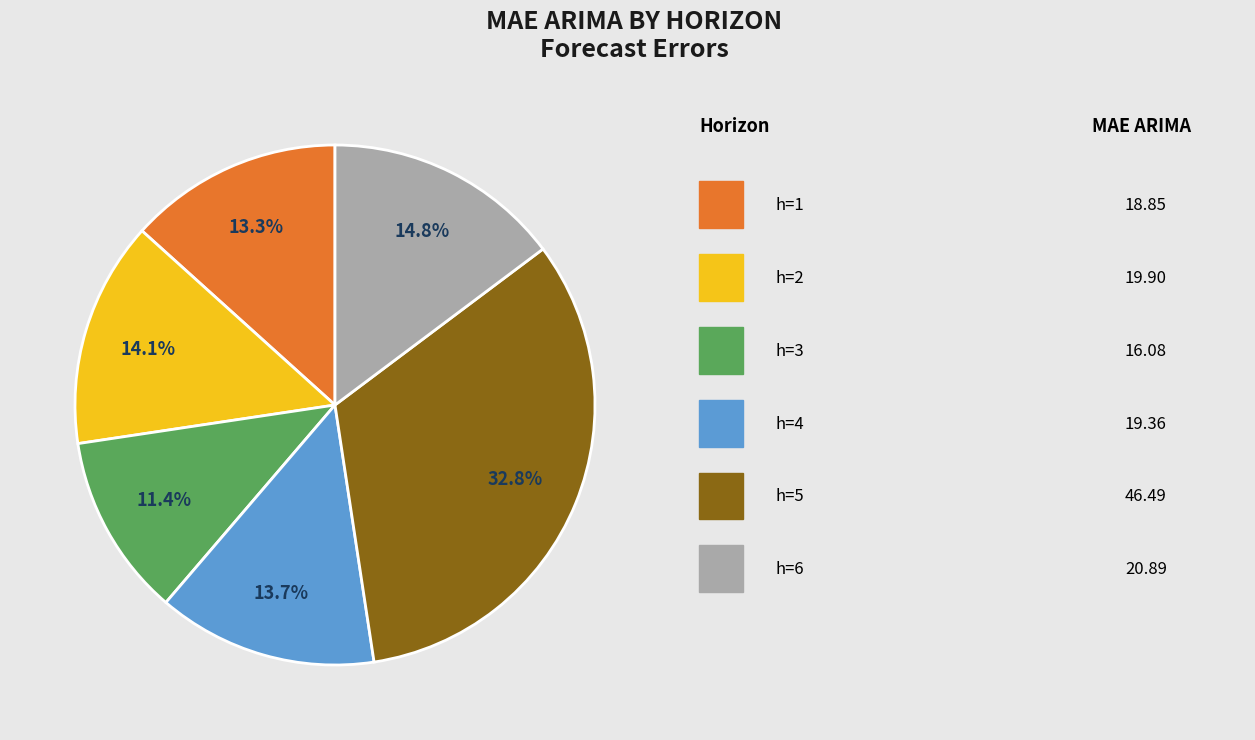

Is there any slice that represents more than half of the pie?

No